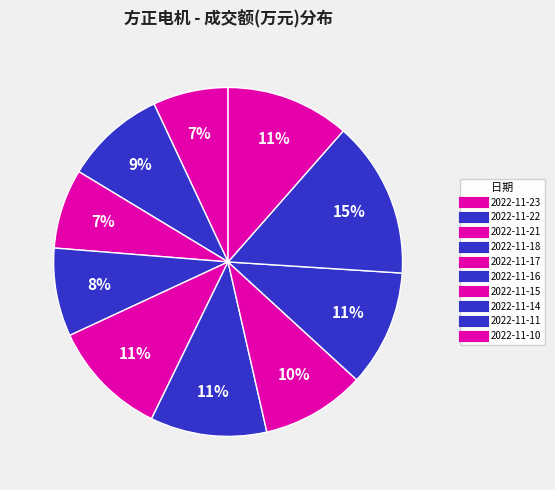

Is there a majority slice in this chart?

No